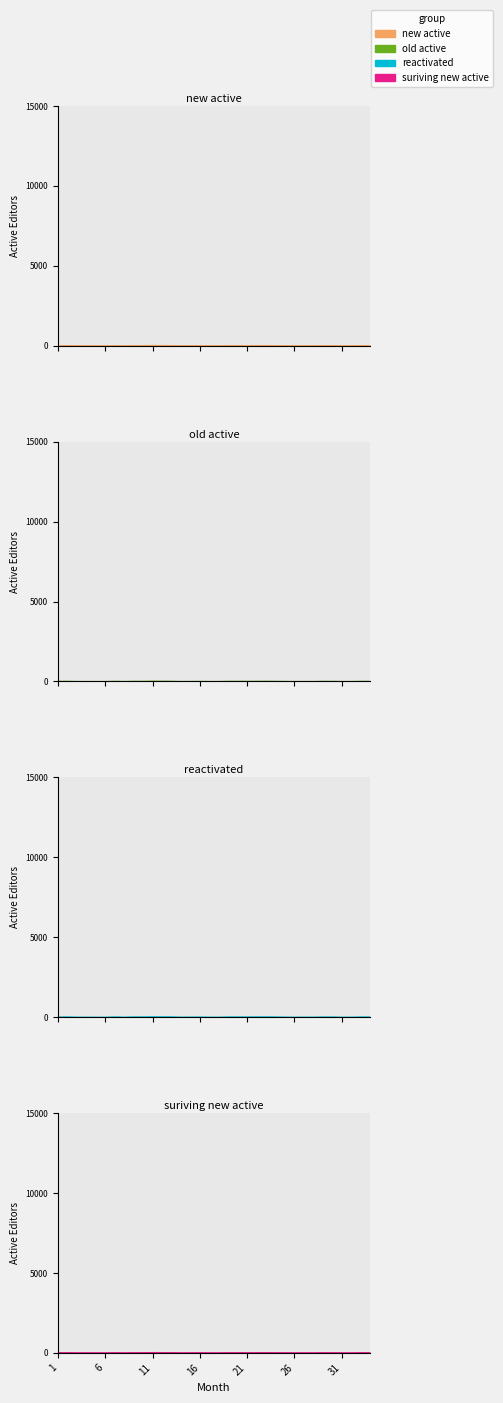

What is the difference between the new active values at 14 and 13?

15